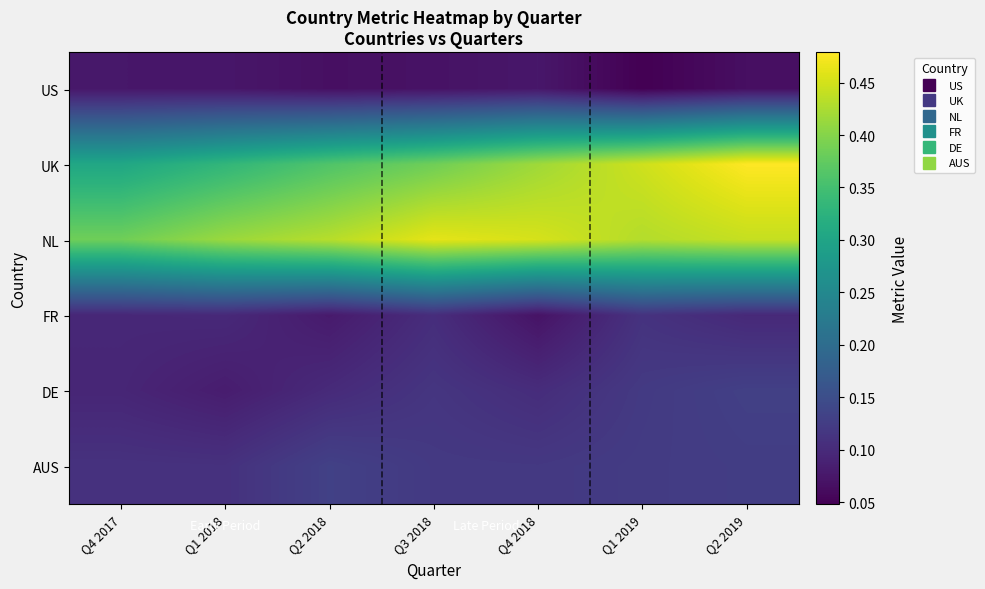

At which category does the chart reach its minimum across all series?

Q1 2019